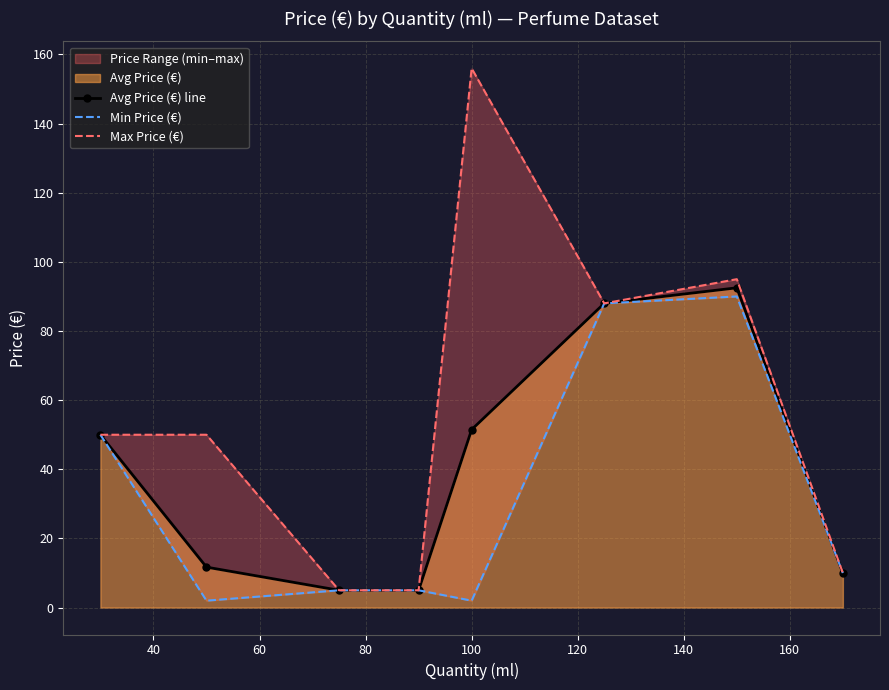

What is the maximum value for Avg Price (€) line?

92.5